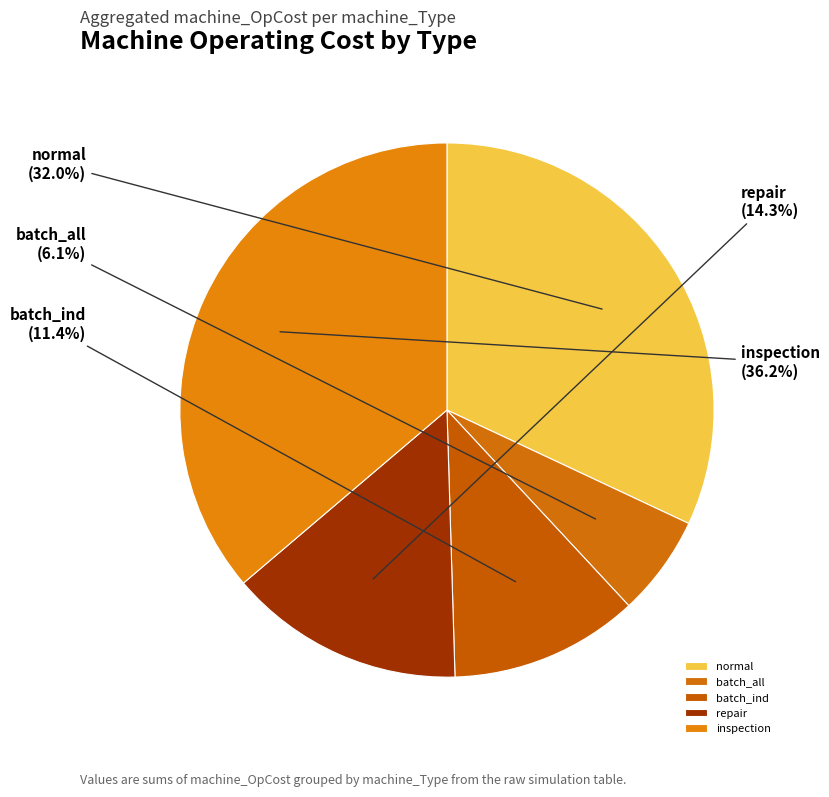

What percentage do batch_ind and batch_all together represent?

17.5%